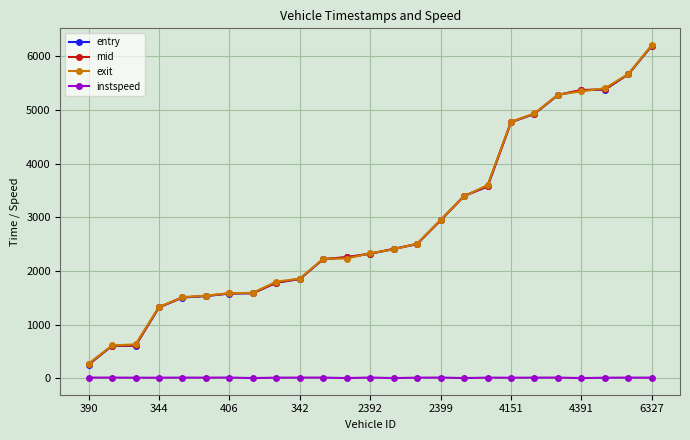

How many series are shown in this chart?

4